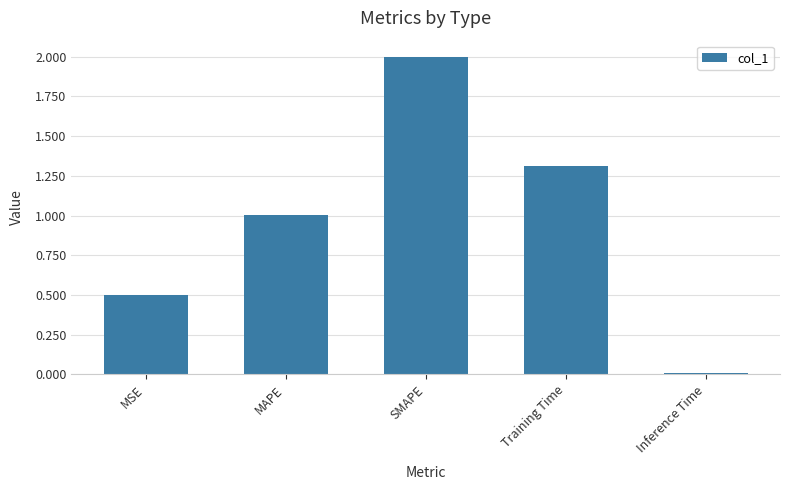

List the labels in order of value, largest first.

SMAPE, Training Time, MAPE, MSE, Inference Time